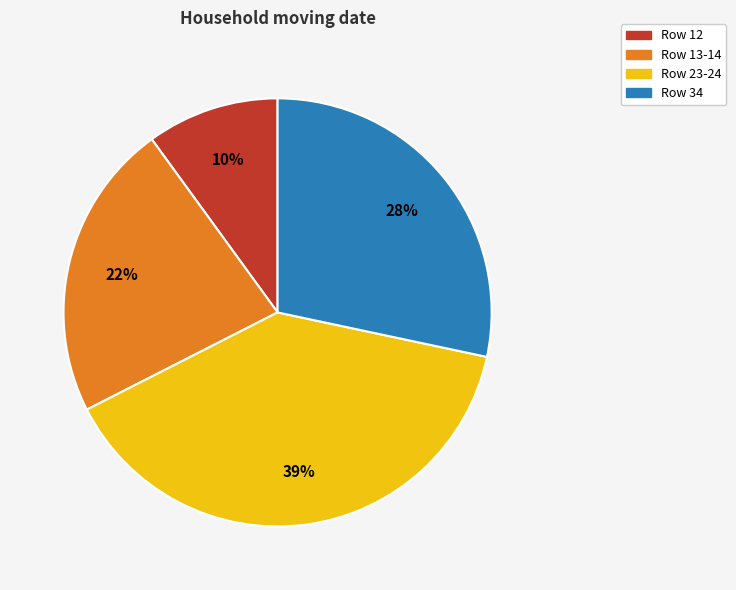

To the nearest percent, what is the difference between the largest and smallest slice percentages?

29%